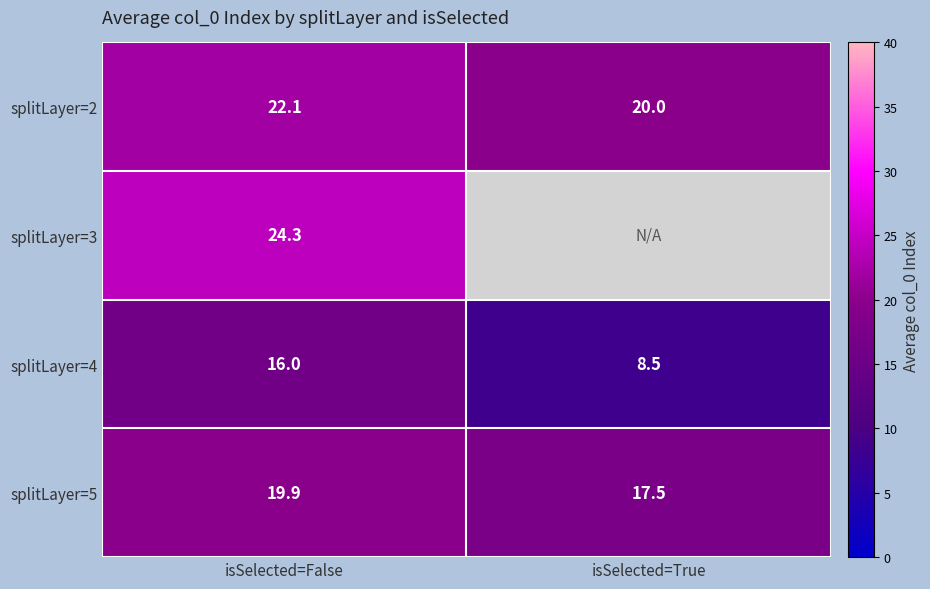

True or false: splitLayer=2 has a value of 26.0 at isSelected=True.

False